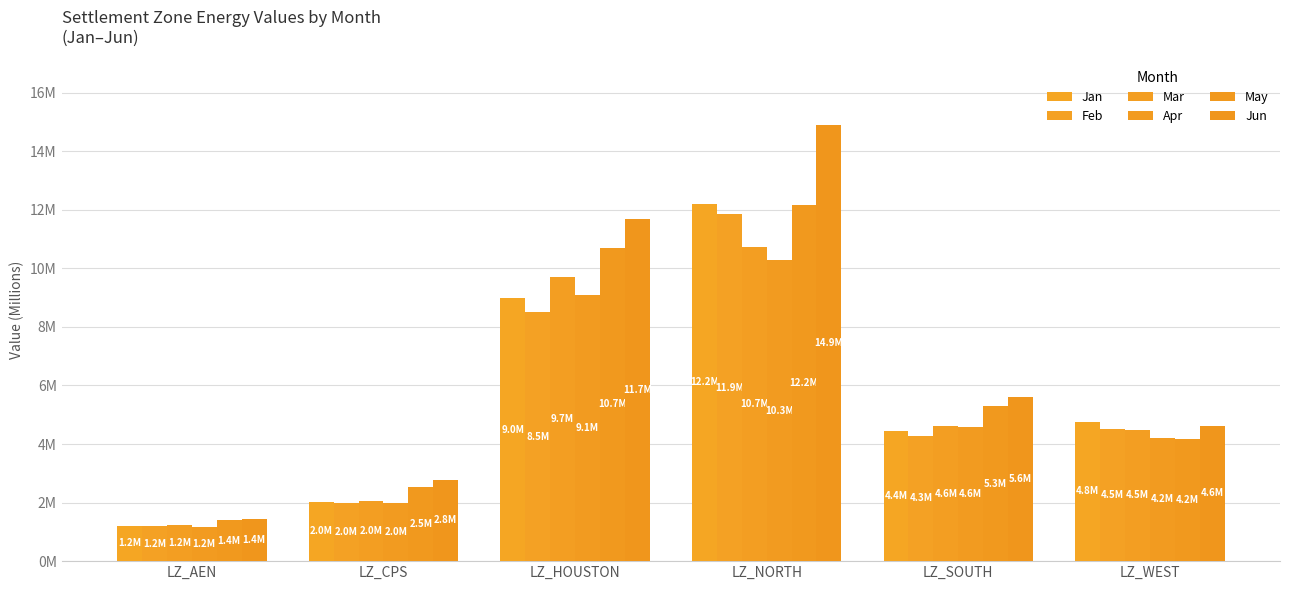

What position from the left is LZ_WEST?

6